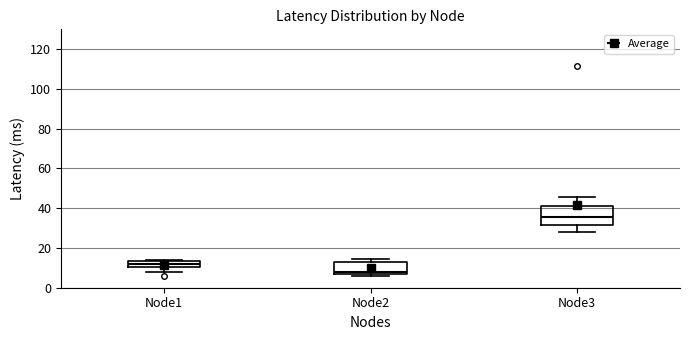

Where is the upper edge of the box for Node1 on the y-axis? The values are not printed on the chart, so give them approximately, as read against the axis.

14